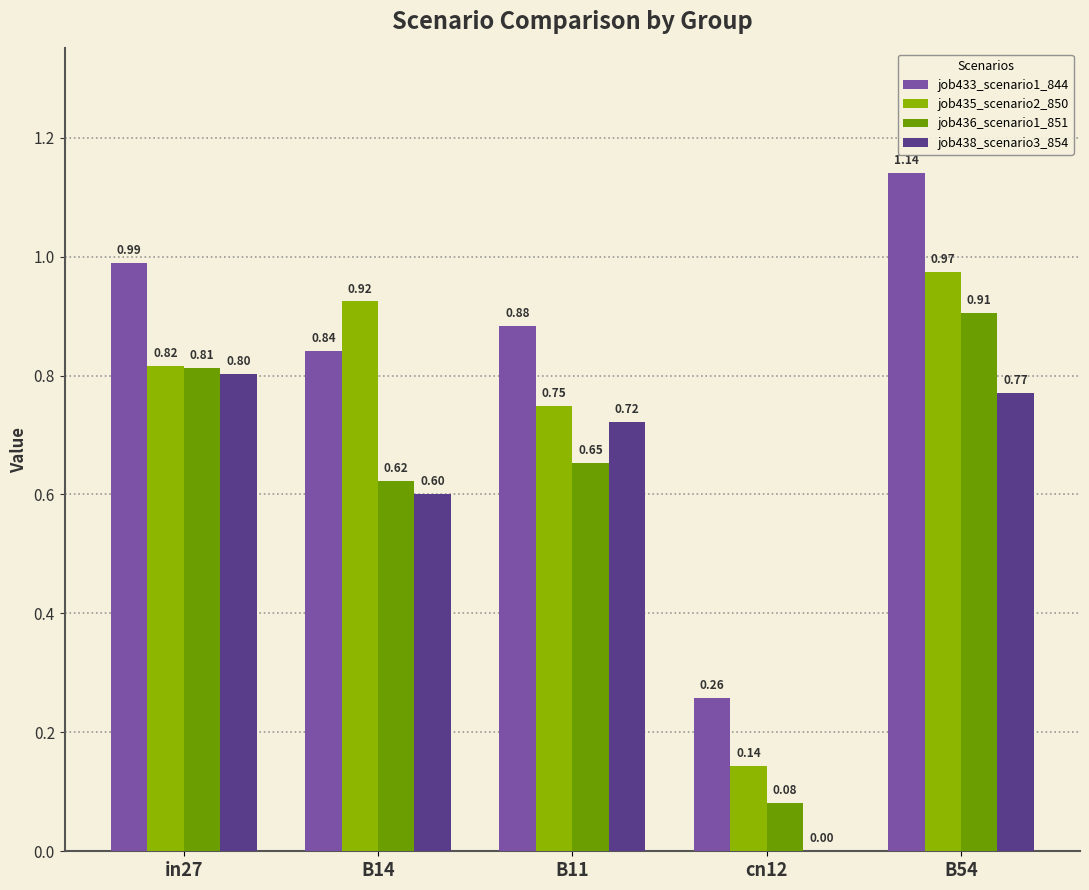

What is the average value of the job438_scenario3_854 series?

0.6